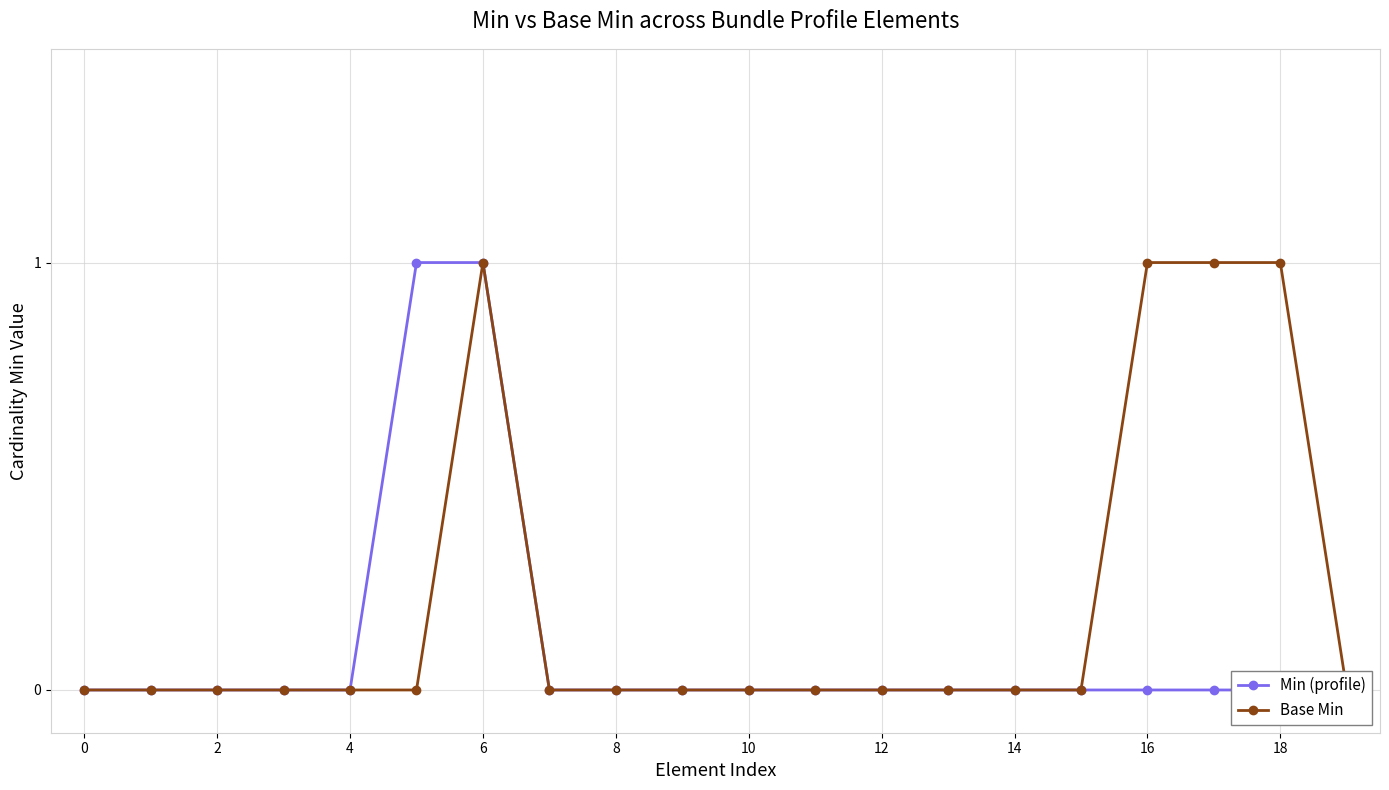

List the series in order of their overall mean, lowest first.

Min (profile), Base Min